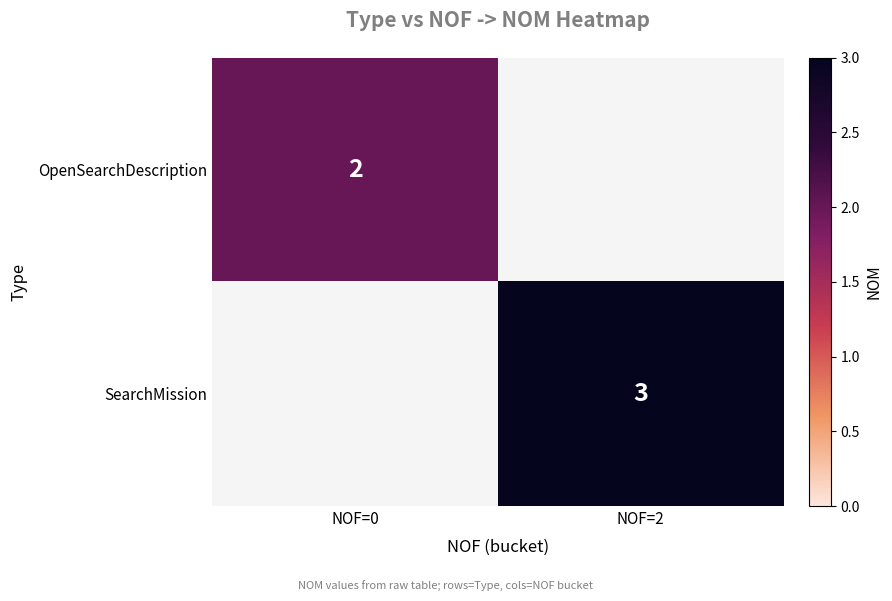

The value of OpenSearchDescription at NOF=0 is 3. True or false?

False